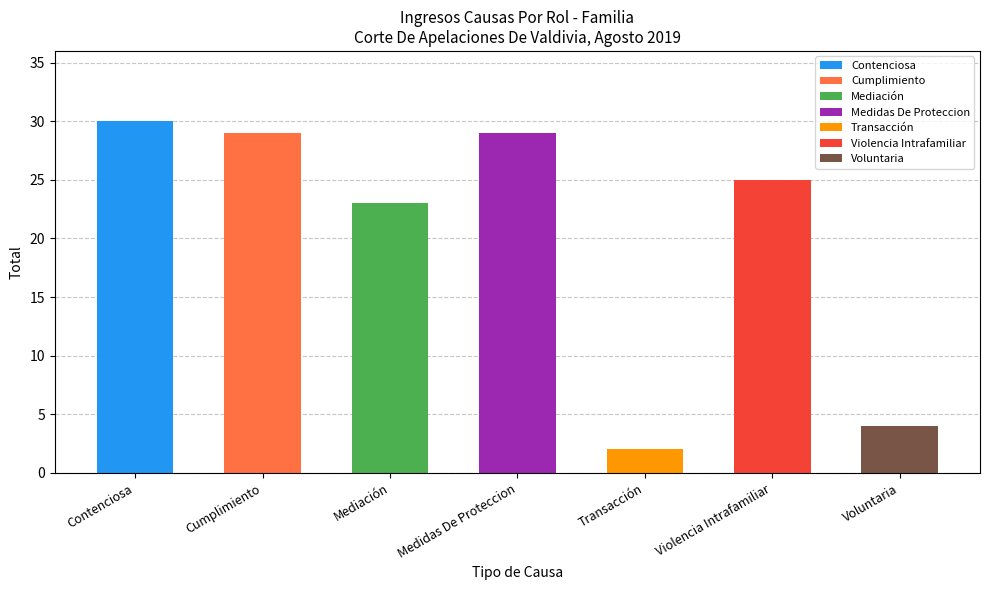

Rank the categories by value from highest to lowest.

Contenciosa, Cumplimiento, Medidas De Proteccion, Violencia Intrafamiliar, Mediación, Voluntaria, Transacción